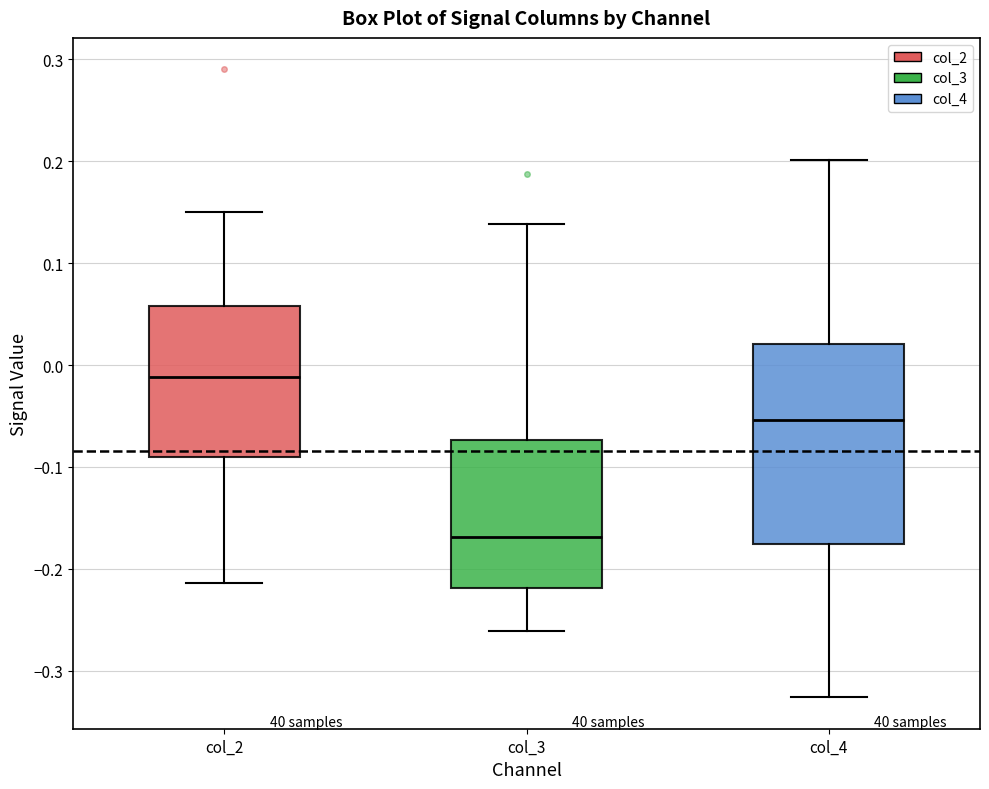

Which box is the tallest, from its lower edge to its upper edge?

col_4